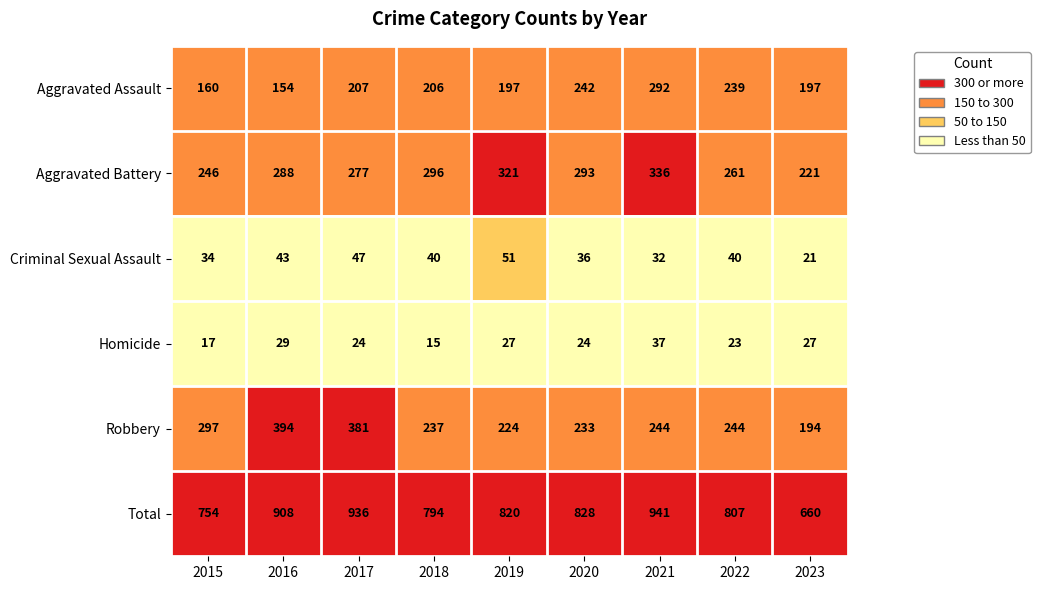

At which label is Criminal Sexual Assault closest to 36?

2020